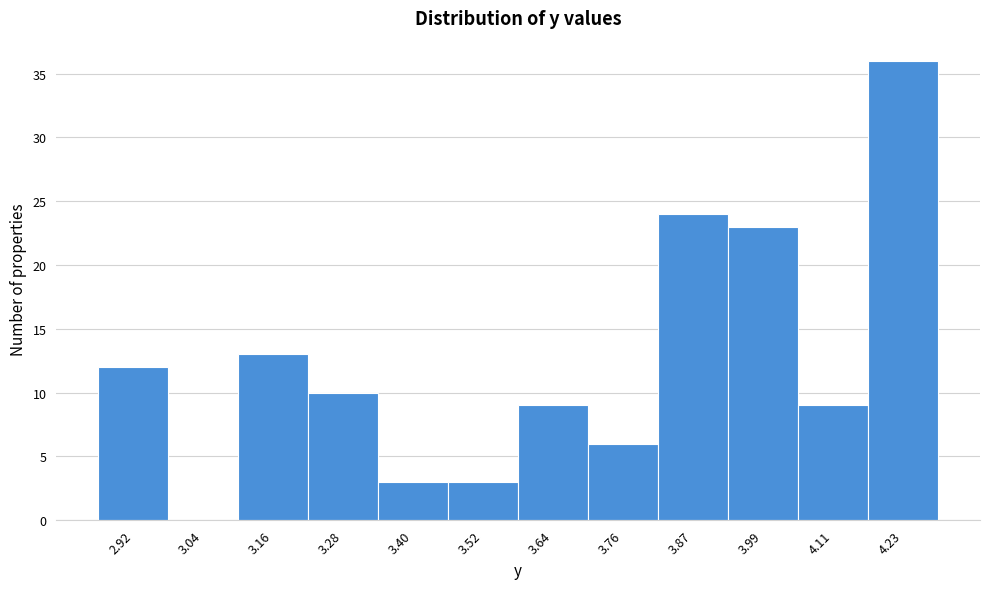

Reading left to right, extract all data points from this chart.

2.92=12	3.04=0	3.16=13	3.28=10	3.40=3	3.52=3	3.64=9	3.76=6	3.87=24	3.99=23	4.11=9	4.23=36